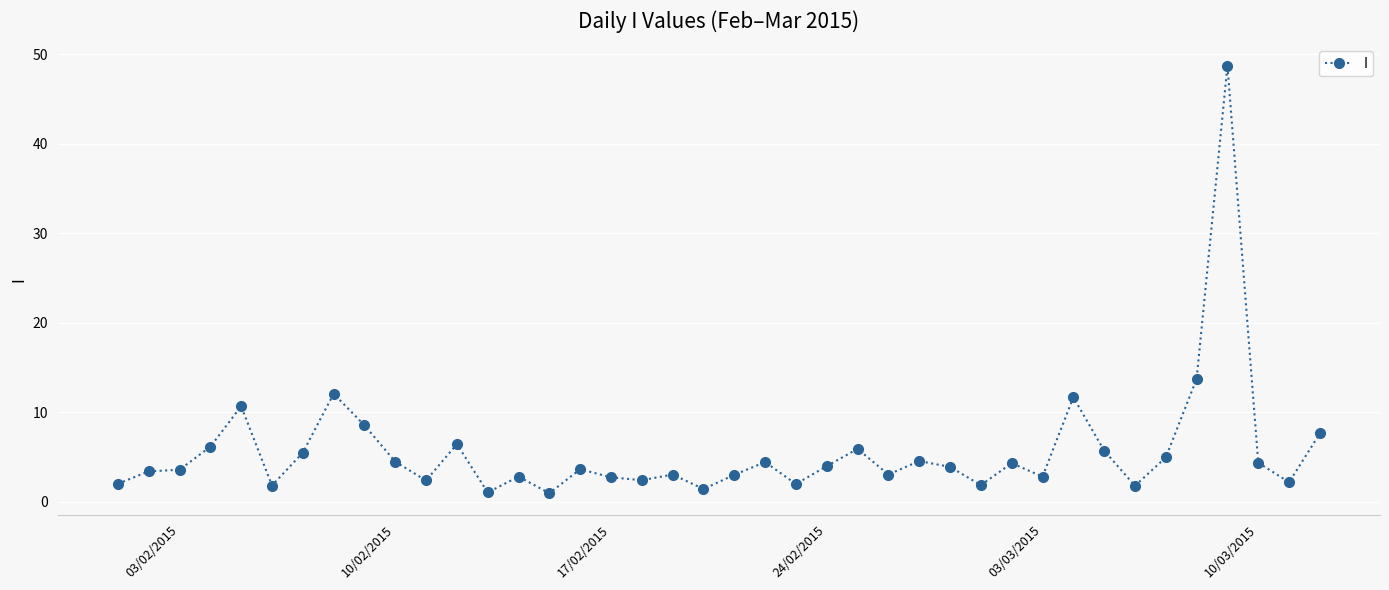

What is the value of the 5th point from the left?

10.7